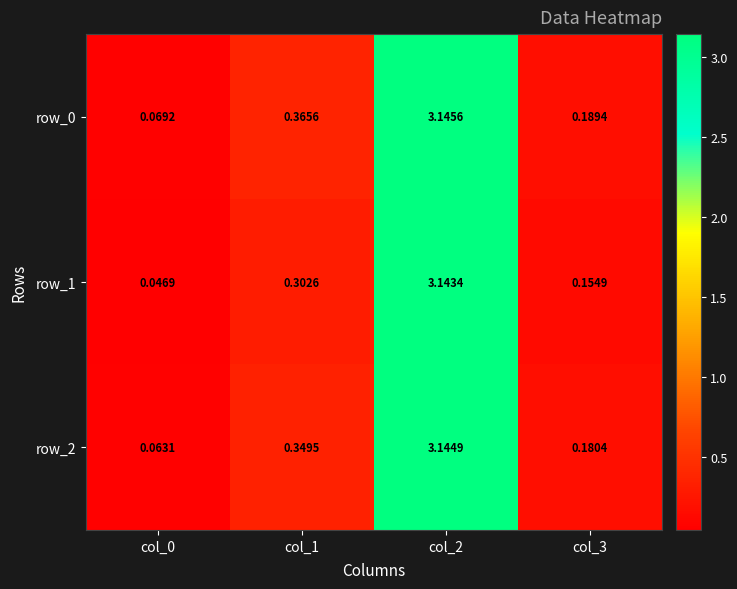

Is the value of row_2 at col_1 greater than the value of row_1 at col_1?

Yes